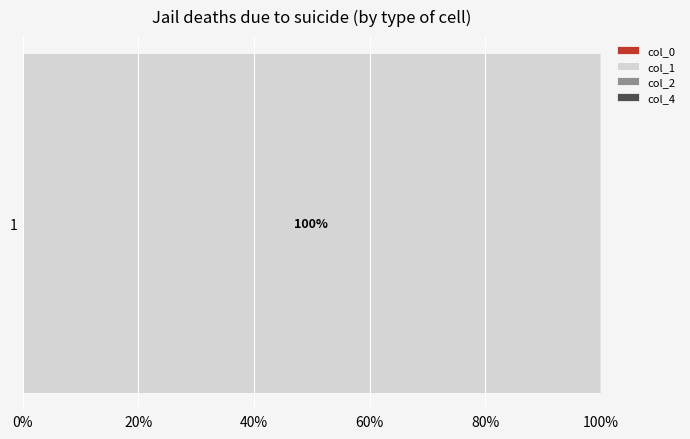

The value of col_1 at 1 is 99.8. True or false?

True